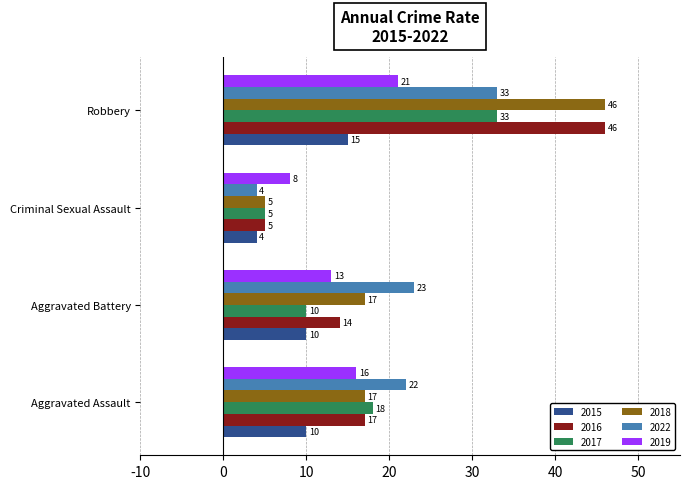

What is the difference between the maximum and minimum values in the 2018 series?

41